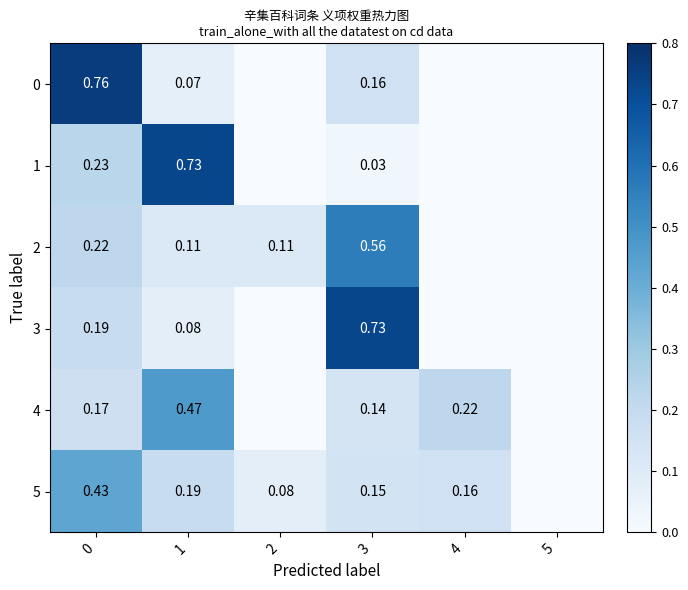

Where is 2 nearest to the value 0?

4